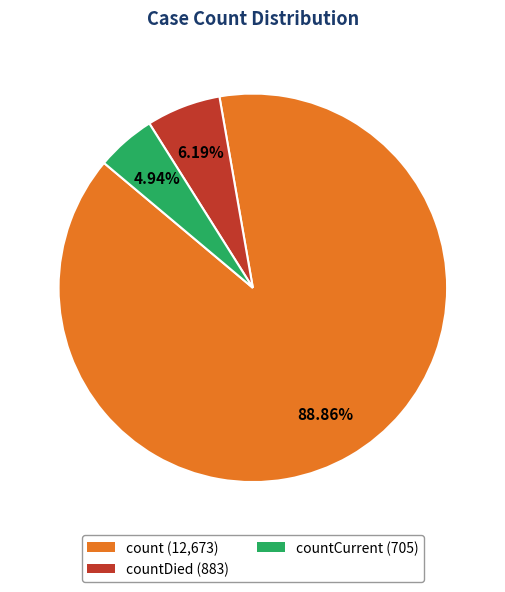

Which category has the smallest portion of the pie?

countCurrent (705)